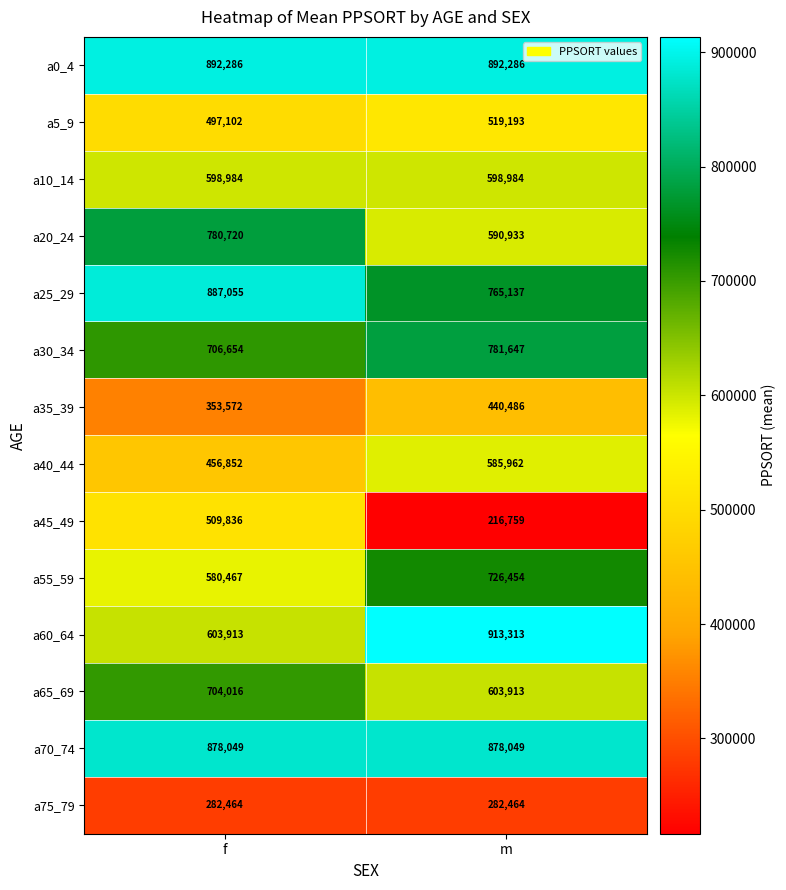

At which category is the sum across all series the highest?

m